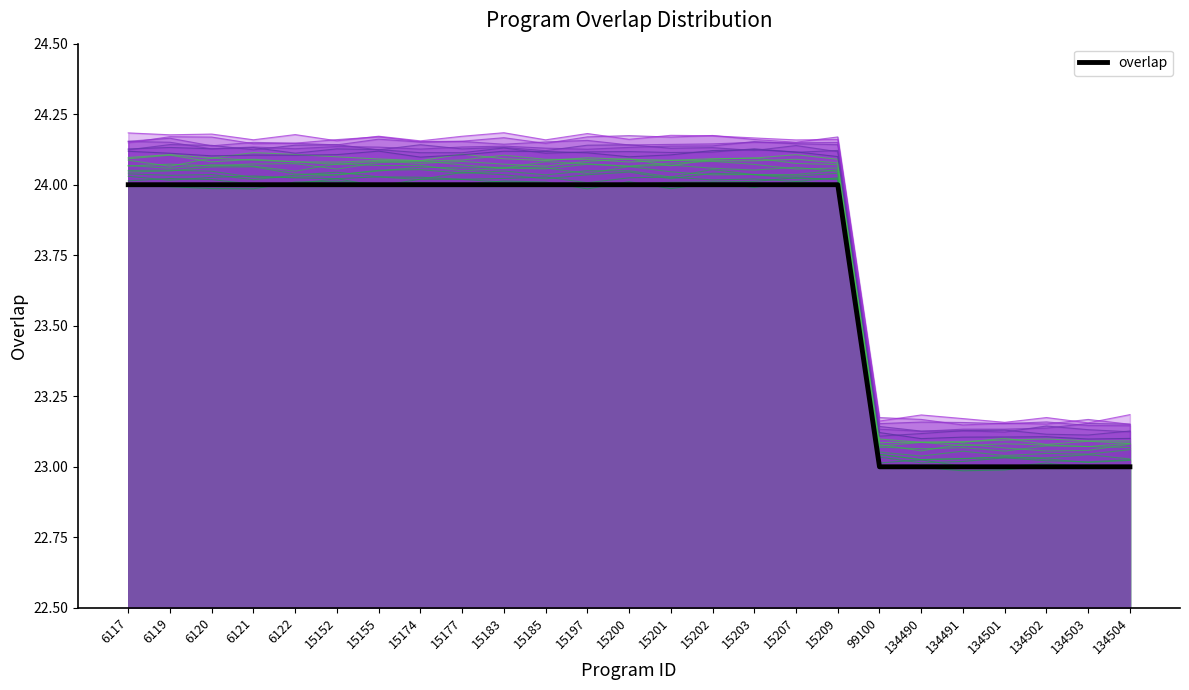

What is the greatest value displayed?

24